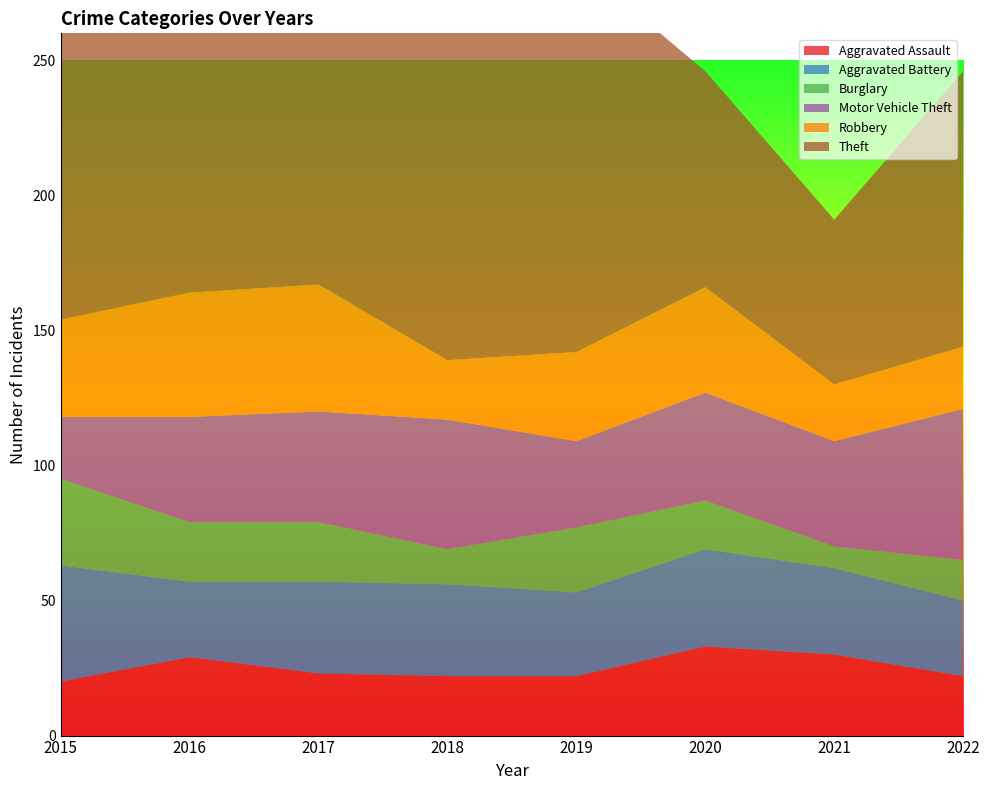

What are all the series names shown in the legend?

Aggravated Assault, Aggravated Battery, Burglary, Motor Vehicle Theft, Robbery, Theft